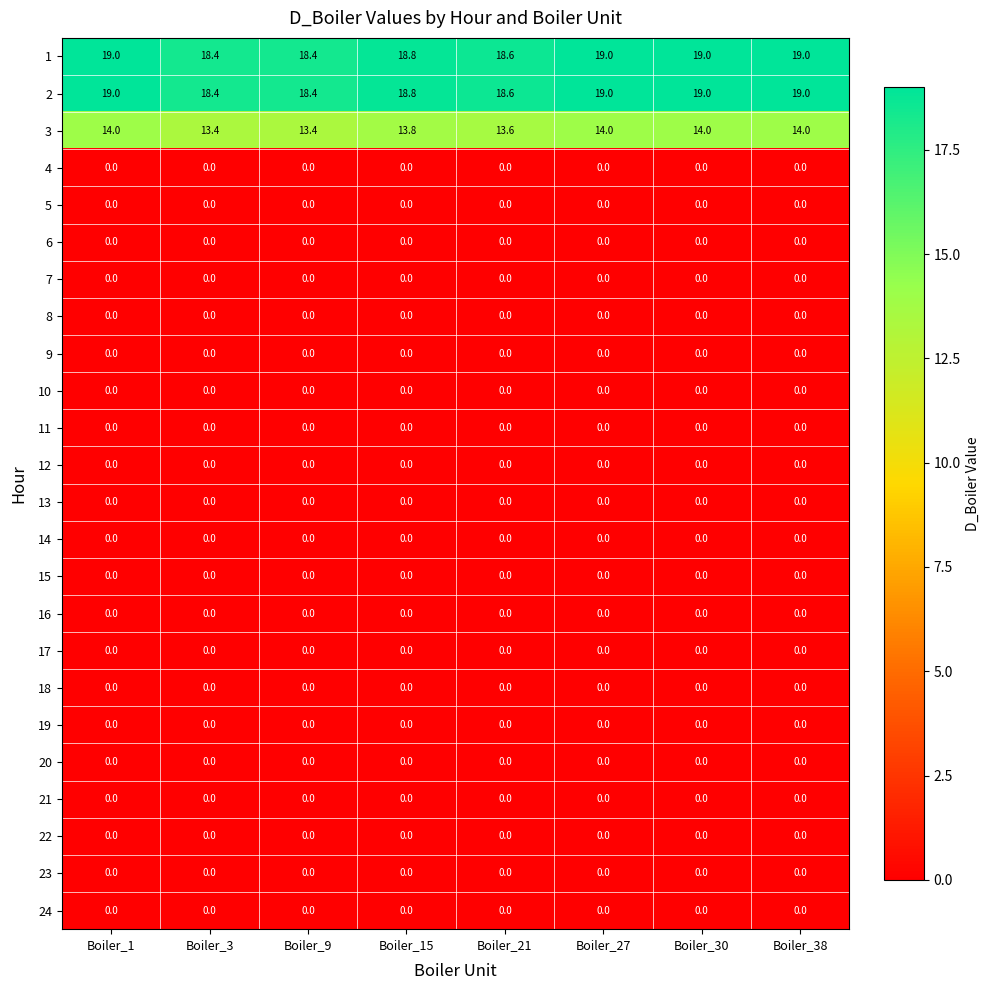

What is the maximum value shown in the chart?

19.0